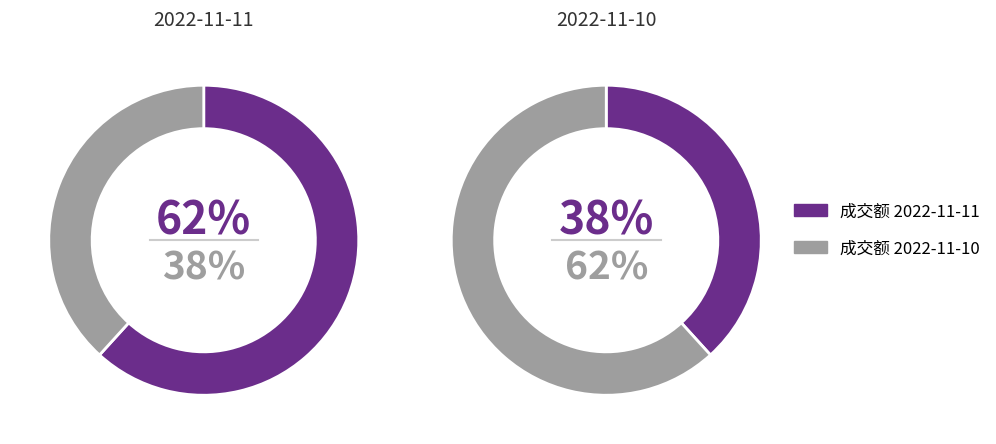

The 成交额(万元) 2022-11-10 slice represents 68% of the pie. True or false?

False